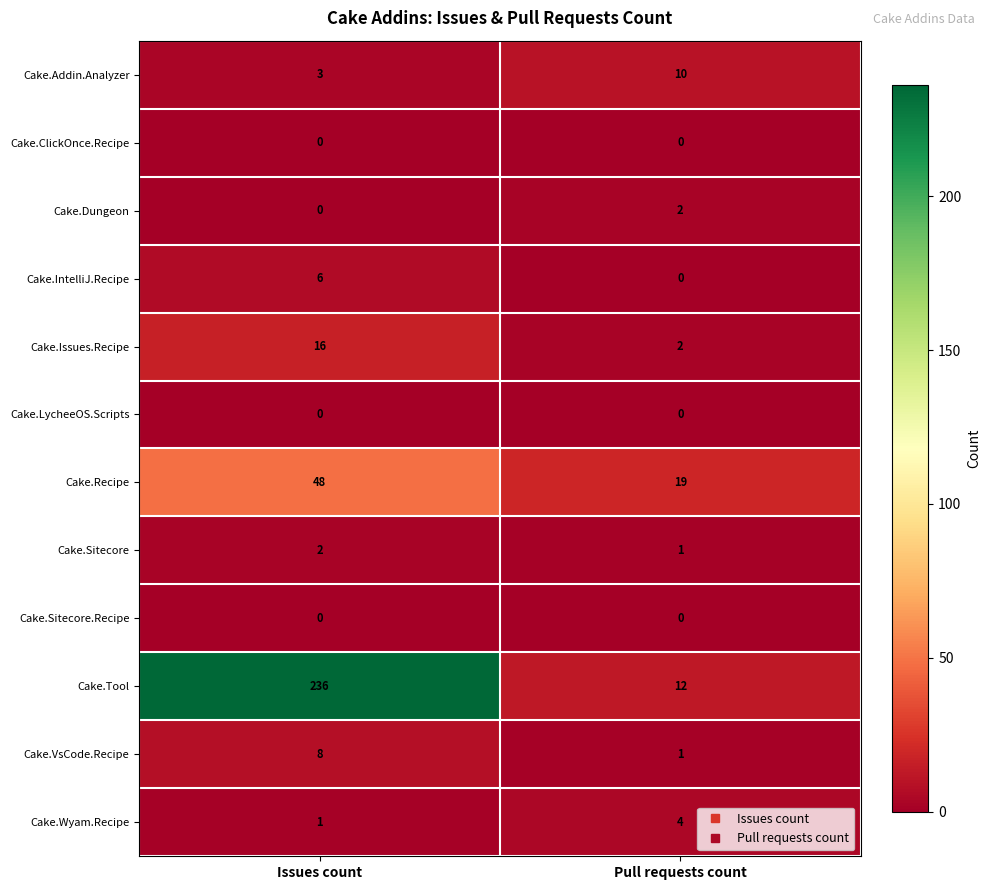

Which category has the lowest value in the Cake.VsCode.Recipe series?

Pull requests count